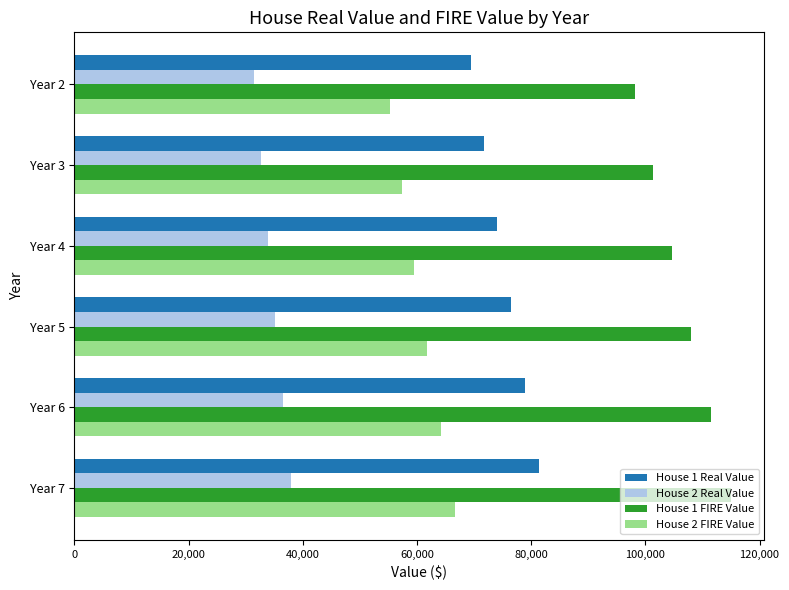

How many values in the House 1 FIRE Value series exceed 107994?

3